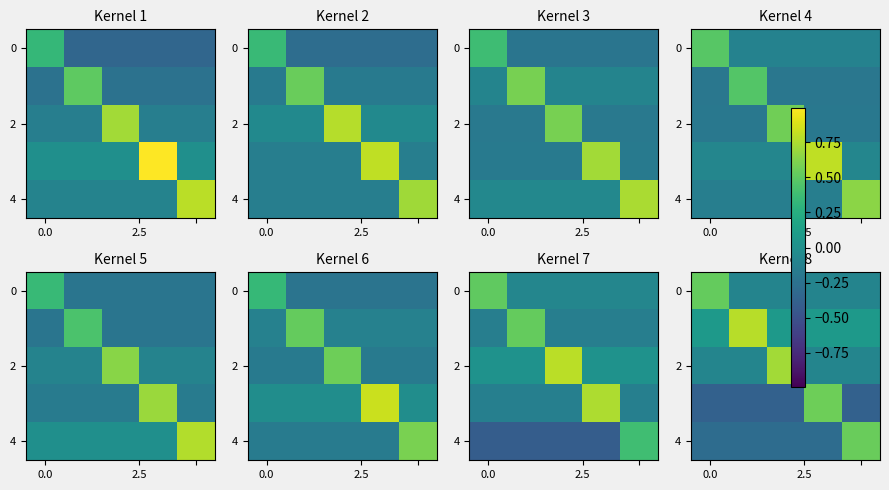

How many negative values does the 4 series have?

4